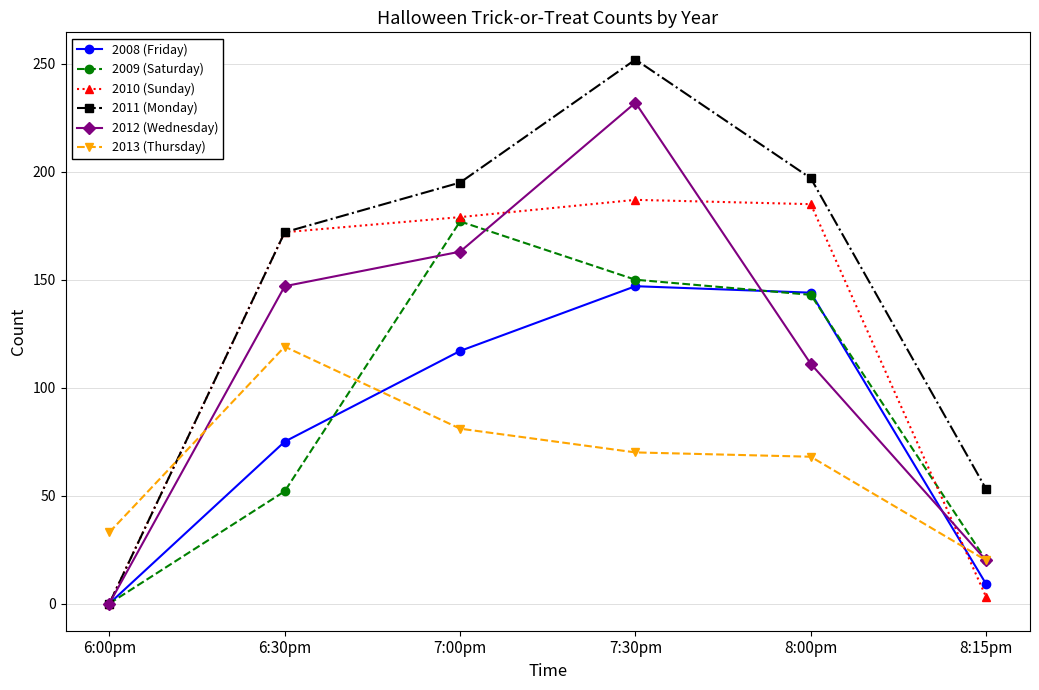

Which series has the largest total across all categories?

2011 (Monday)